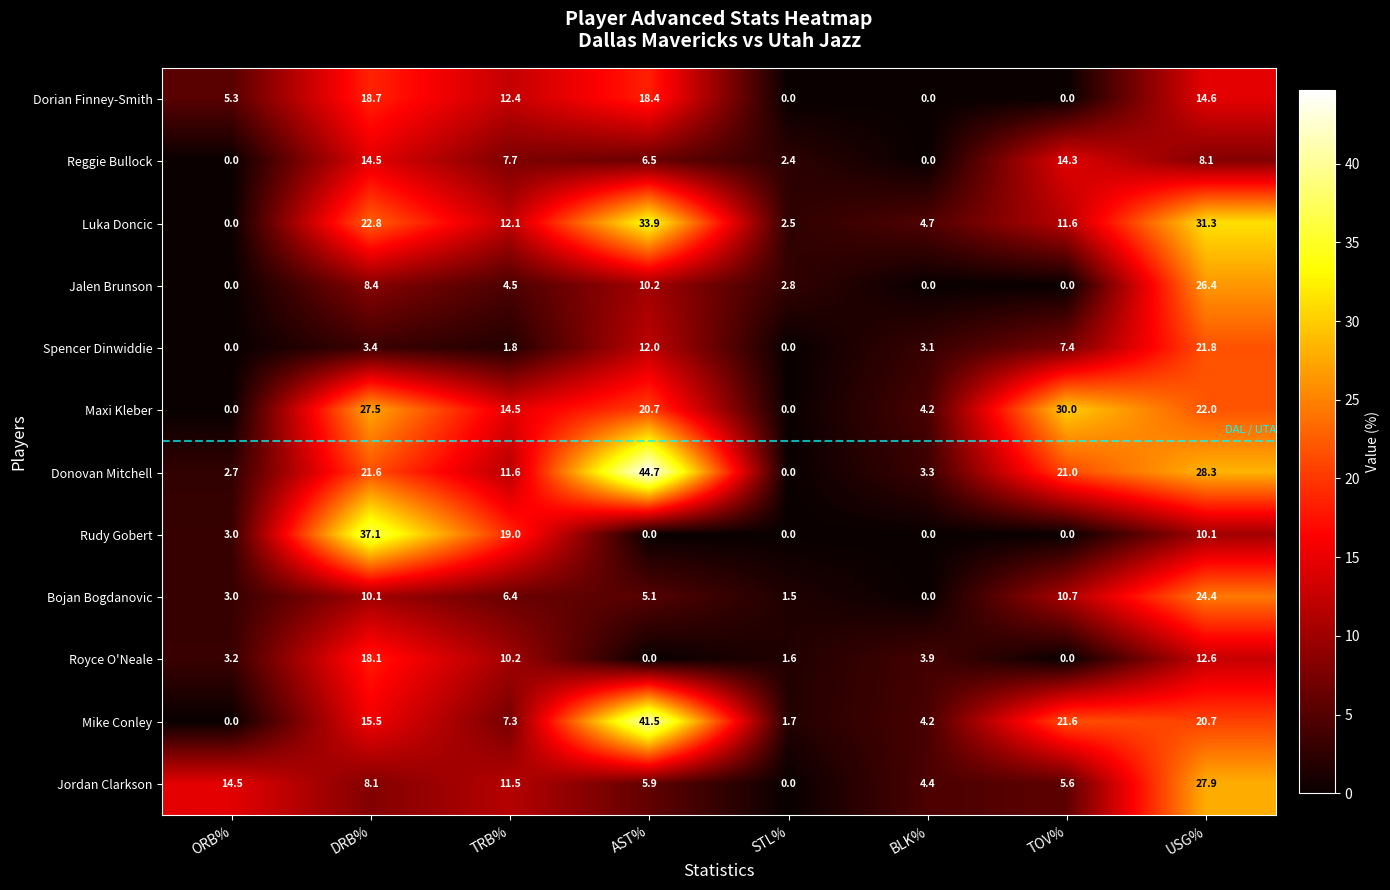

How many positive values does the Jalen Brunson series have?

5